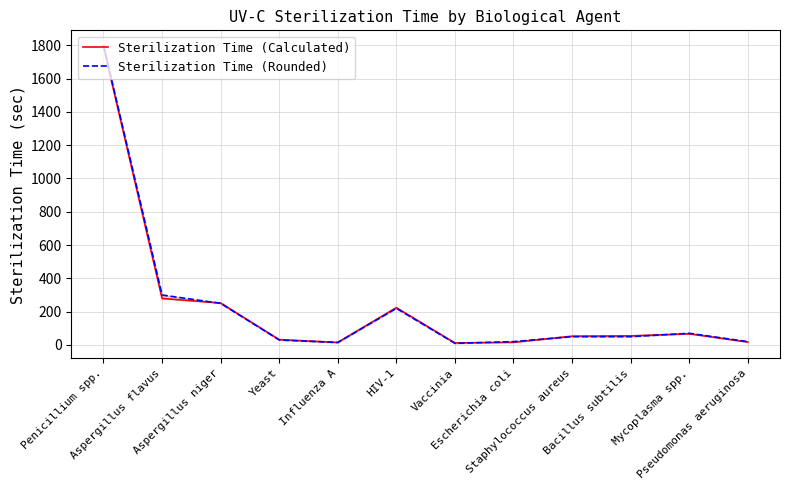

What position from the right is Aspergillus niger?

10